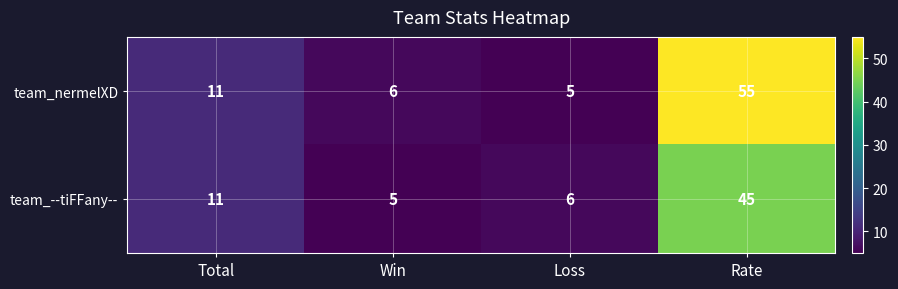

The team_nermelXD series shows 7 at Loss. True or false?

False